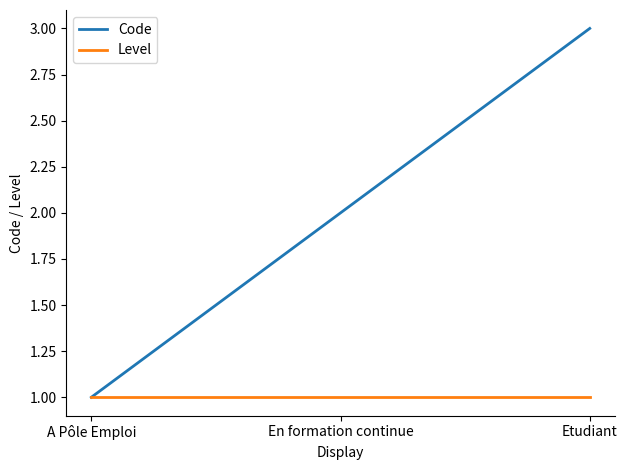

At which label does Code reach its peak?

Etudiant